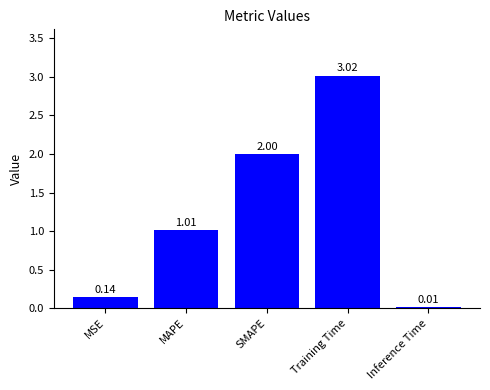

Rank the categories by value from highest to lowest.

Training Time, SMAPE, MAPE, MSE, Inference Time